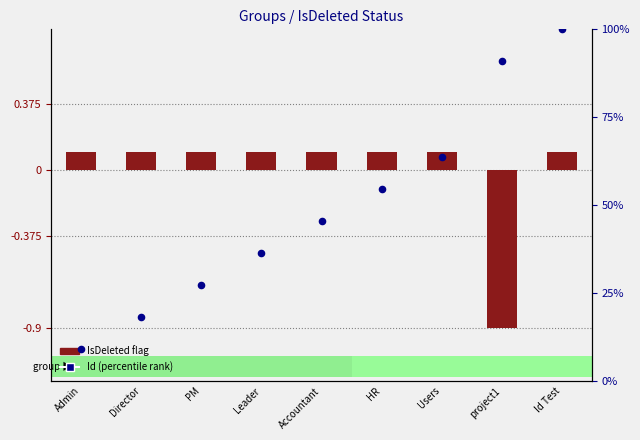

What is the total value across all series at HR?

54.6